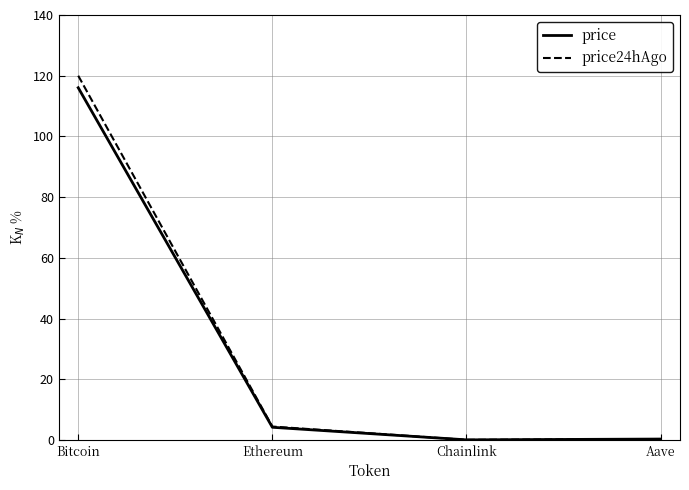

What are all the series names shown in the legend?

price, price24hAgo